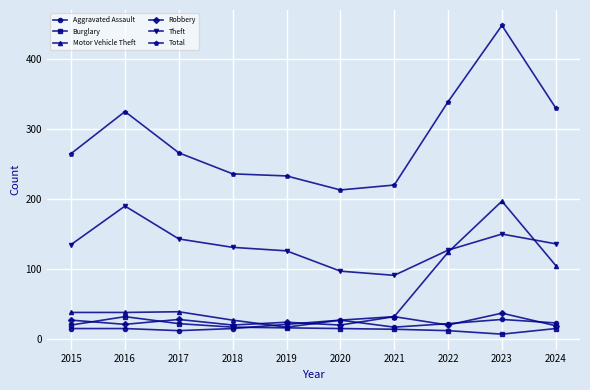

What is the lowest value of the Theft series?

91